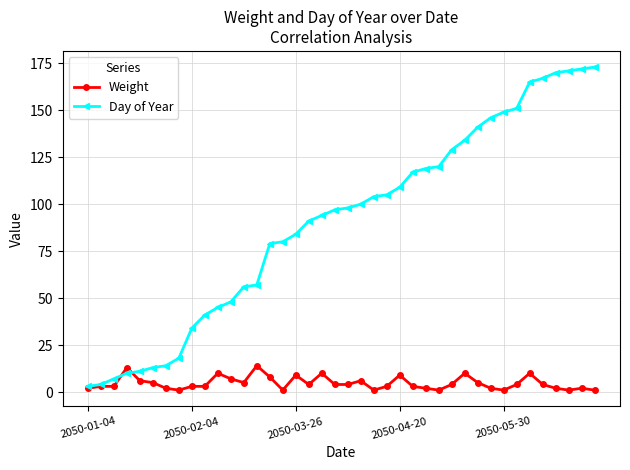

What is the value of the Day of Year point at the 39th from the left?

172